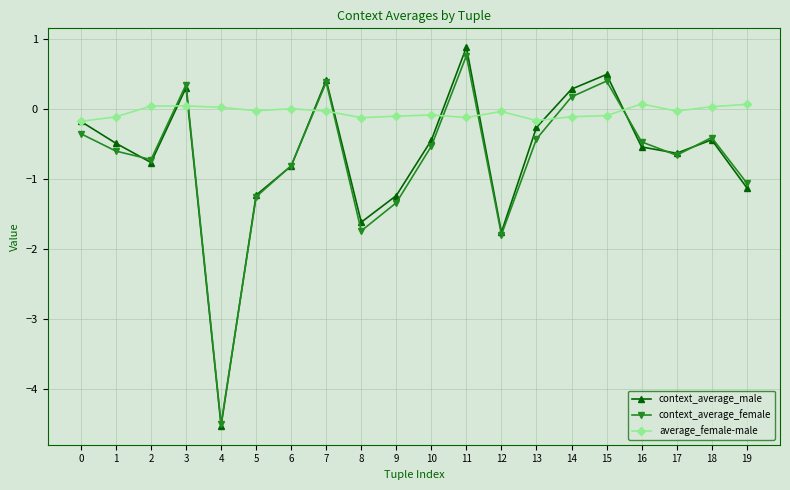

Between 9 and 15, which series saw the biggest shift?

context_average_female